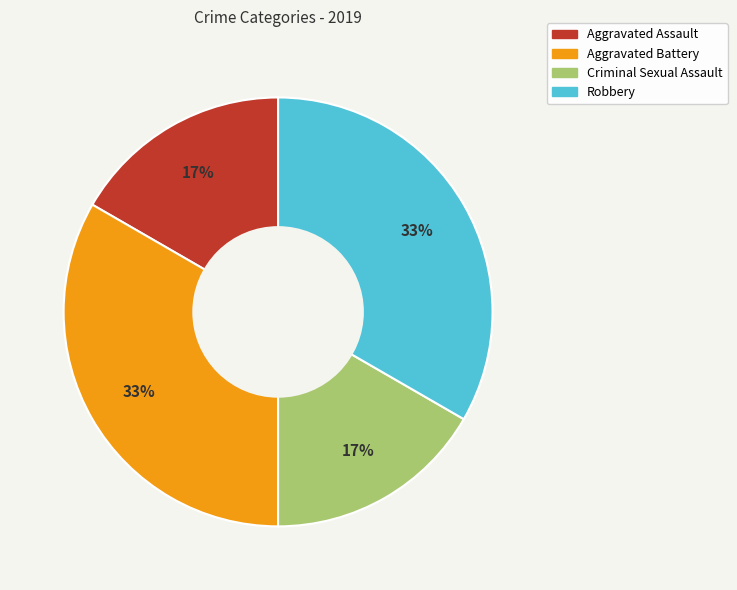

True or false: Criminal Sexual Assault accounts for 17% of the total.

True